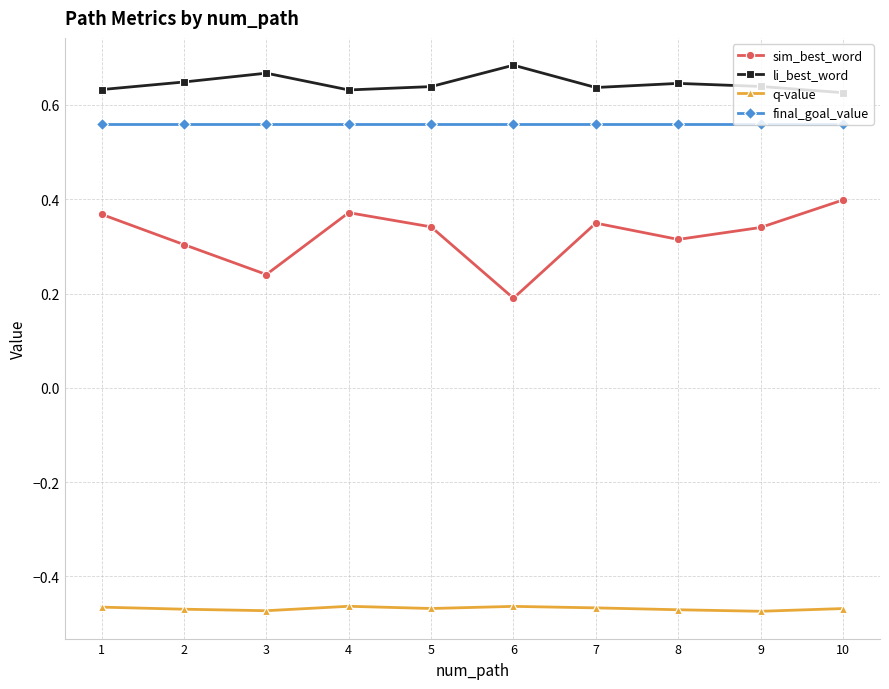

At how many categories does at least one series exceed 0?

10